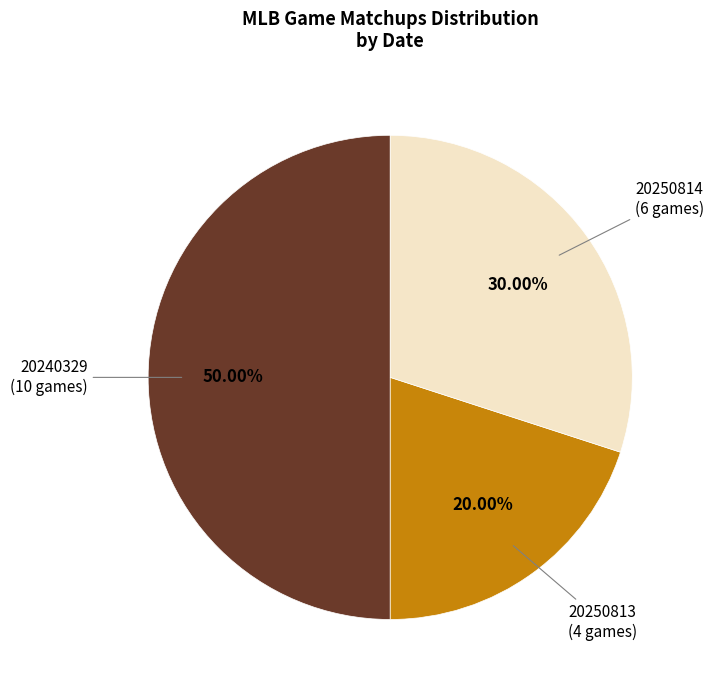

Count the number of slices in the pie.

3